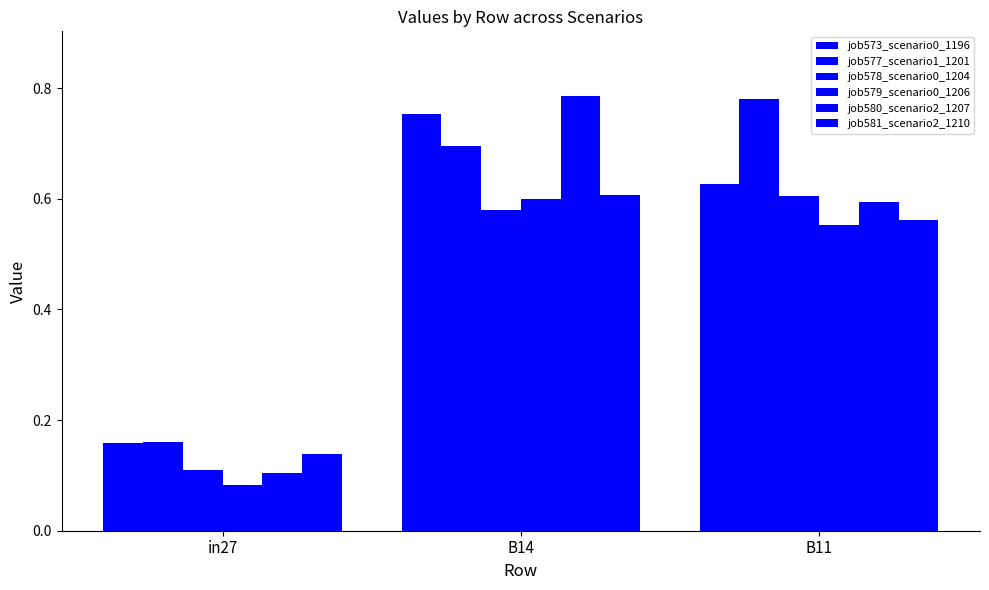

How many distinct data groups are displayed?

6